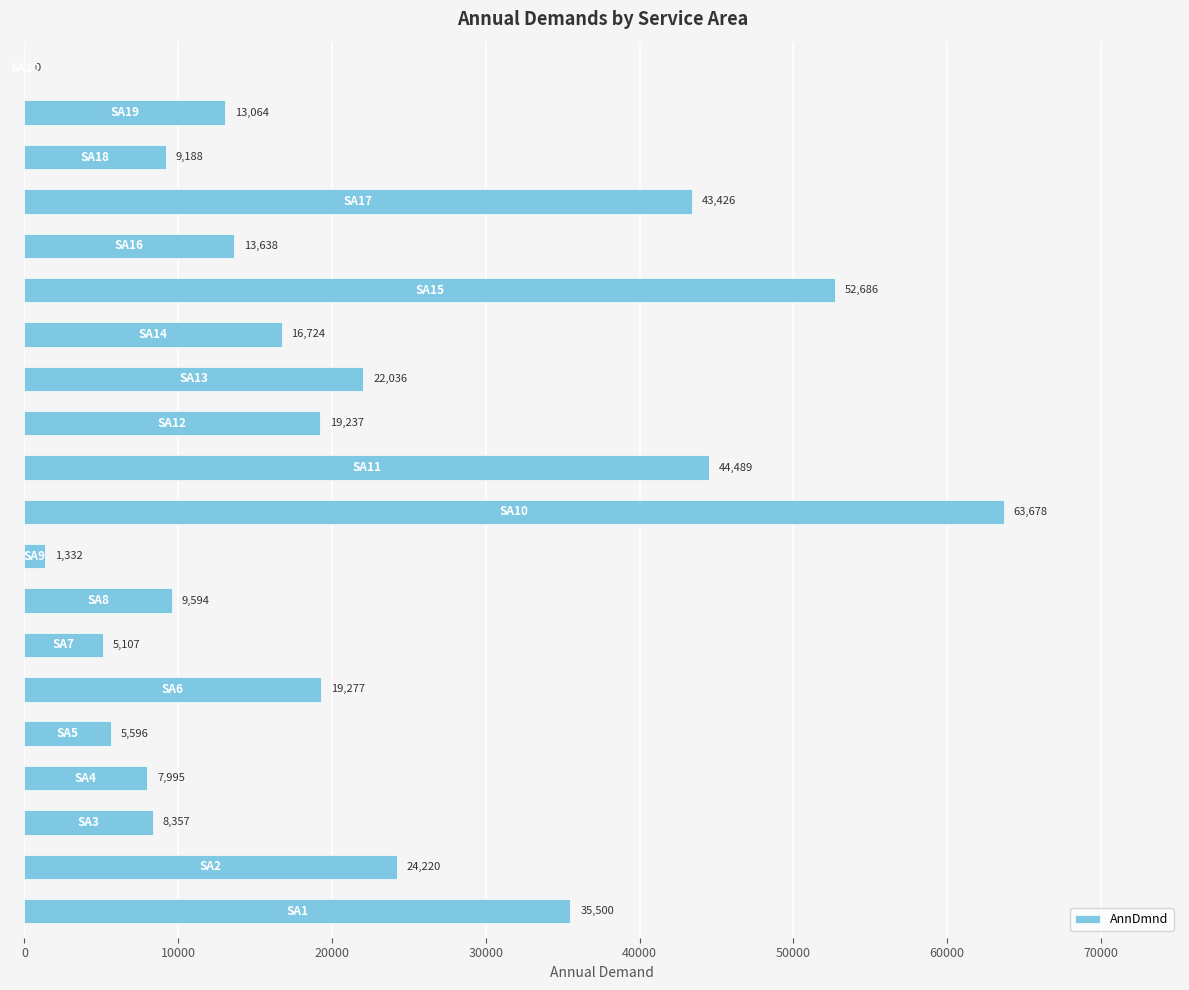

What is the maximum value shown in the chart?

63678.3